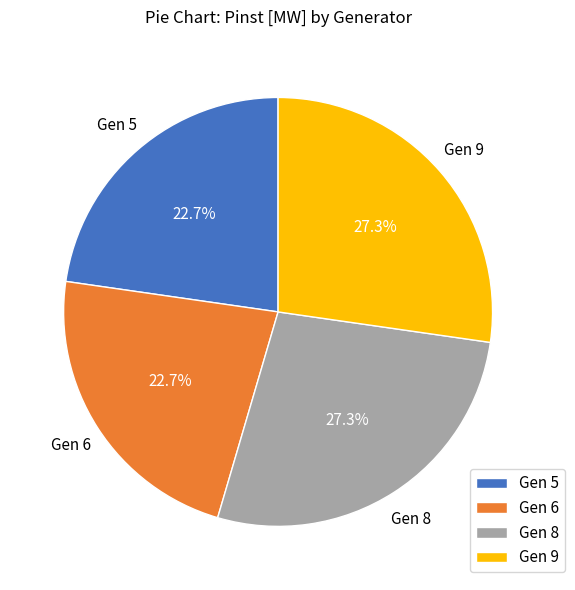

Does Gen 9 represent more than half of the total?

No